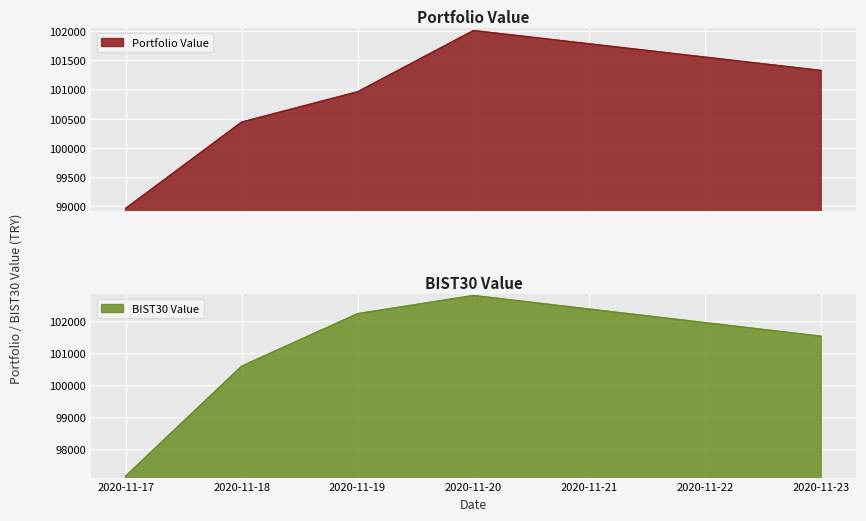

How many values in the Portfolio Value series are below 100957?

2